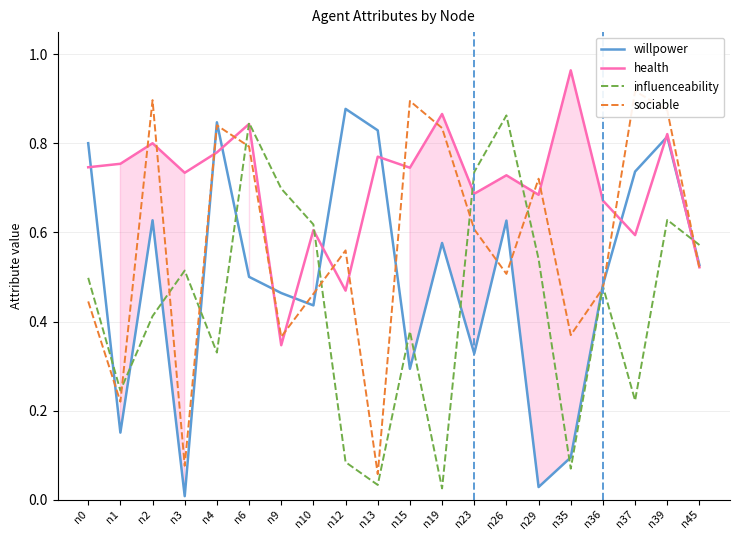

What is the difference between the maximum and second lowest values in the health series?

0.5